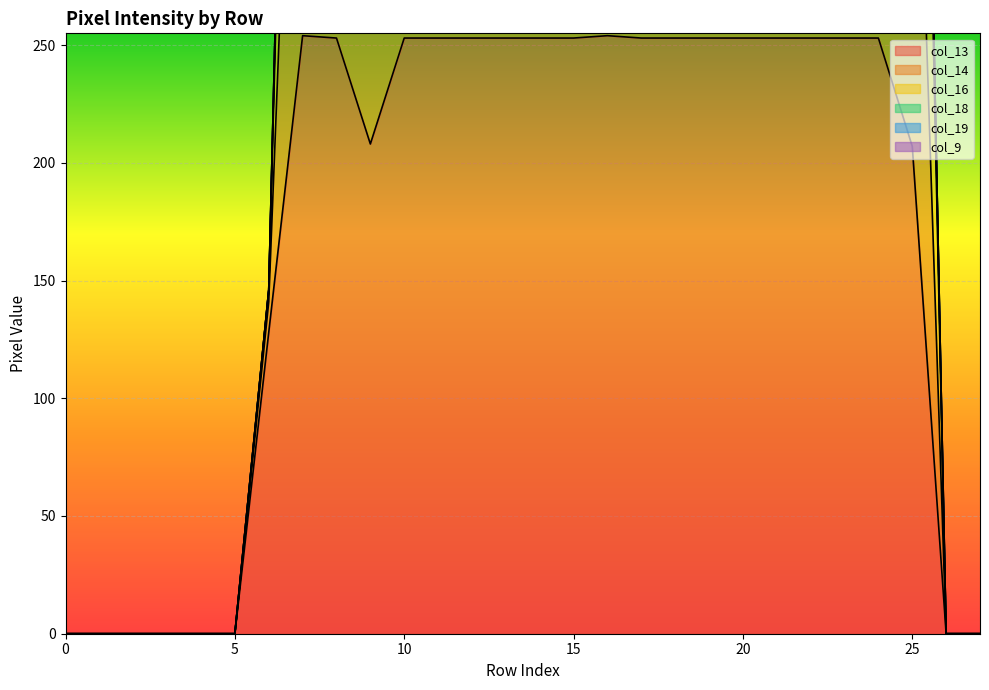

How many positive values does the col_16 series have?

20